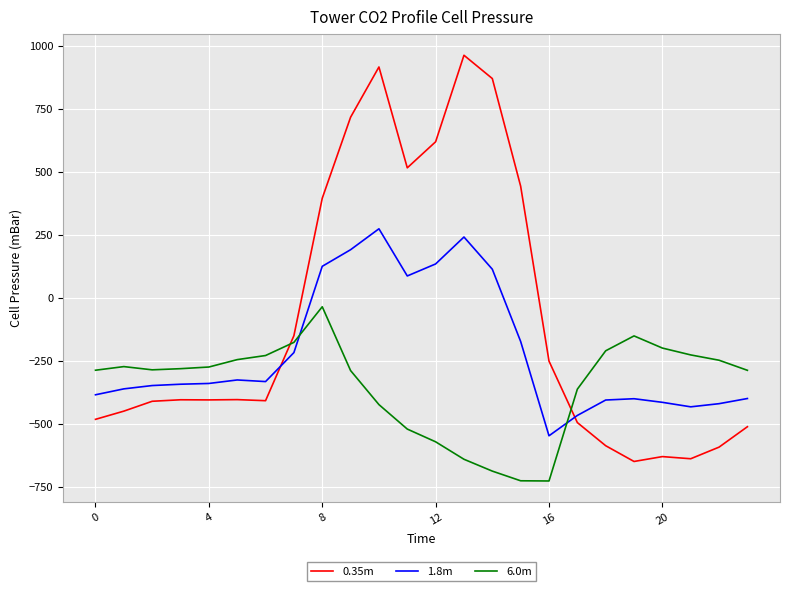

What is the lowest value of the 1.8m series?

-547.3